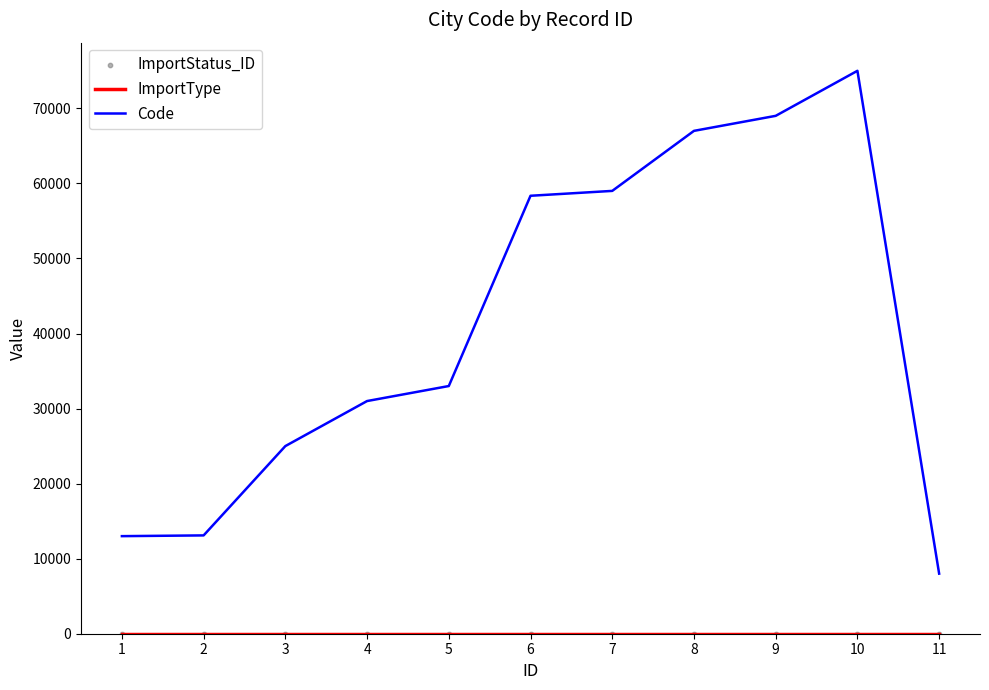

Which series reaches the maximum Y coordinate?

Code